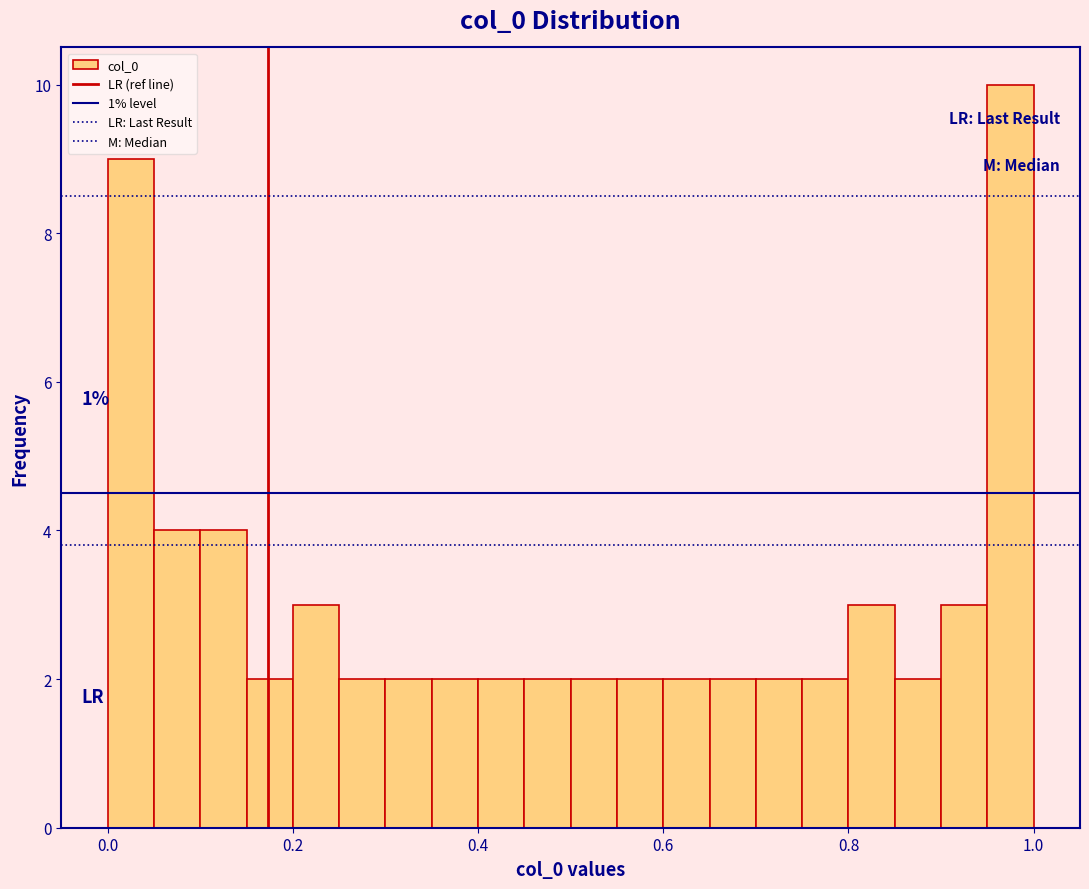

Read against the x-axis, roughly where is the centre of the tallest bar?

0.98